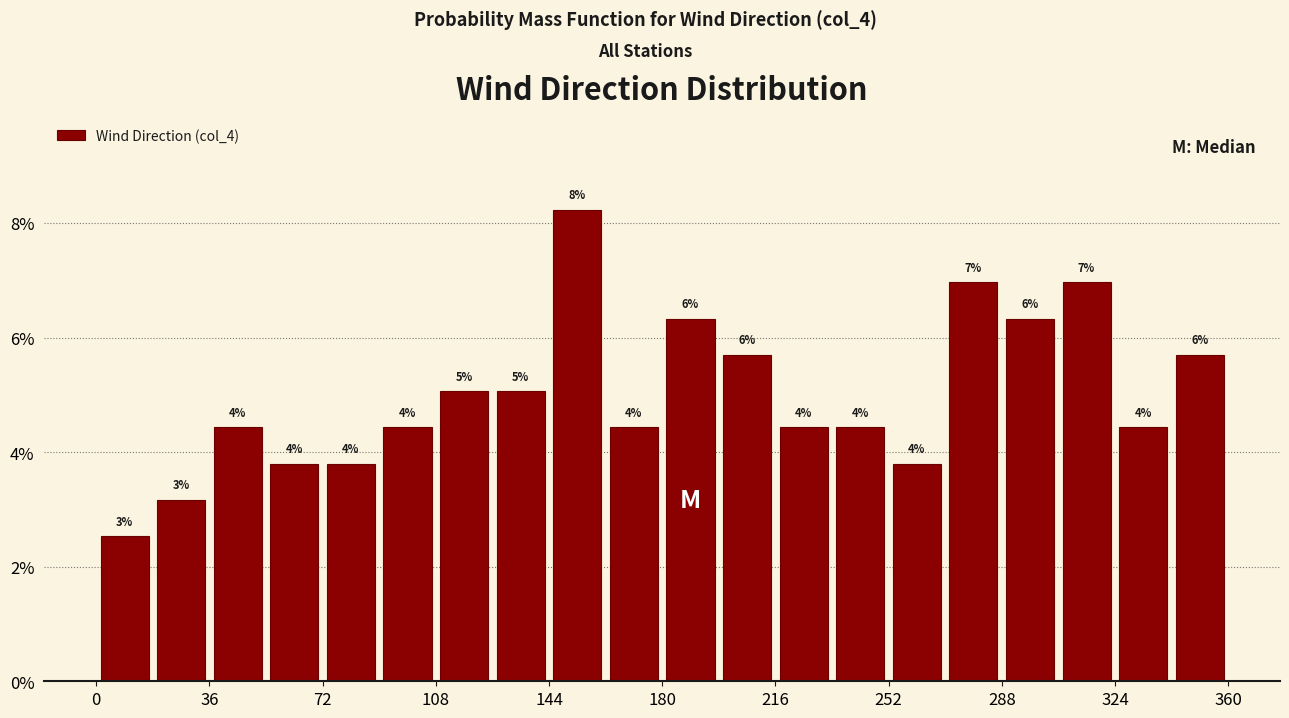

Read against the x-axis, roughly where is the centre of the tallest bar?

155